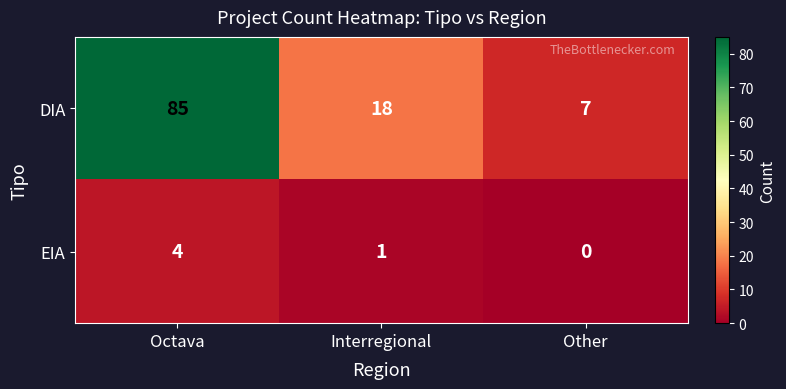

Which series has the largest range (max minus min)?

DIA